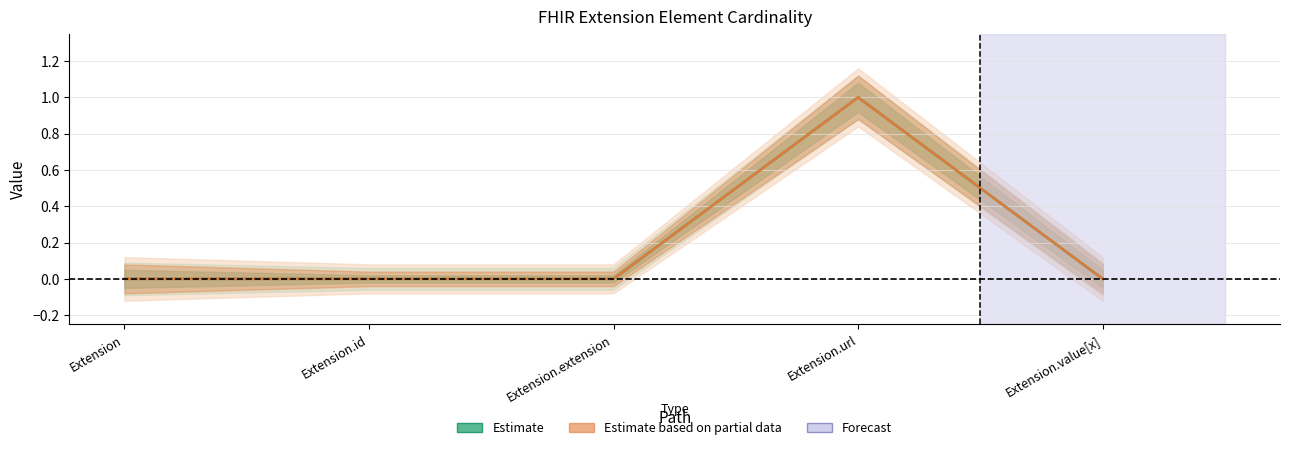

Reading right to left, extract all data points from this chart.

Min (Estimate): Extension.value[x]=0	Extension.url=1	Extension.extension=0	Extension.id=0	Extension=0
Base Min (Estimate based on partial data): Extension.value[x]=0	Extension.url=1	Extension.extension=0	Extension.id=0	Extension=0